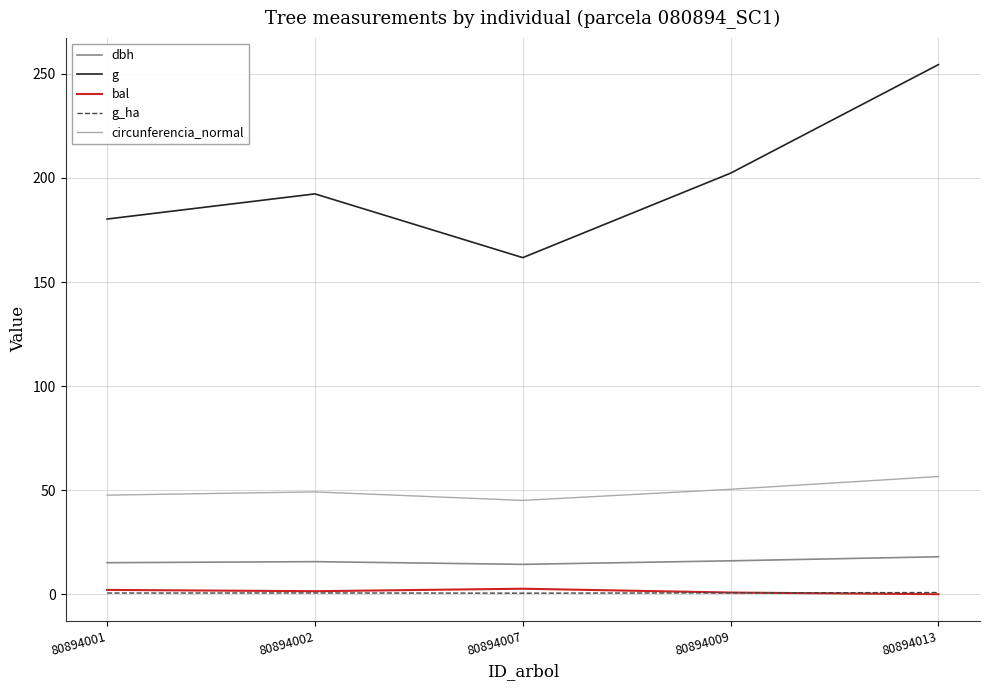

Which series has the largest range (max minus min)?

g